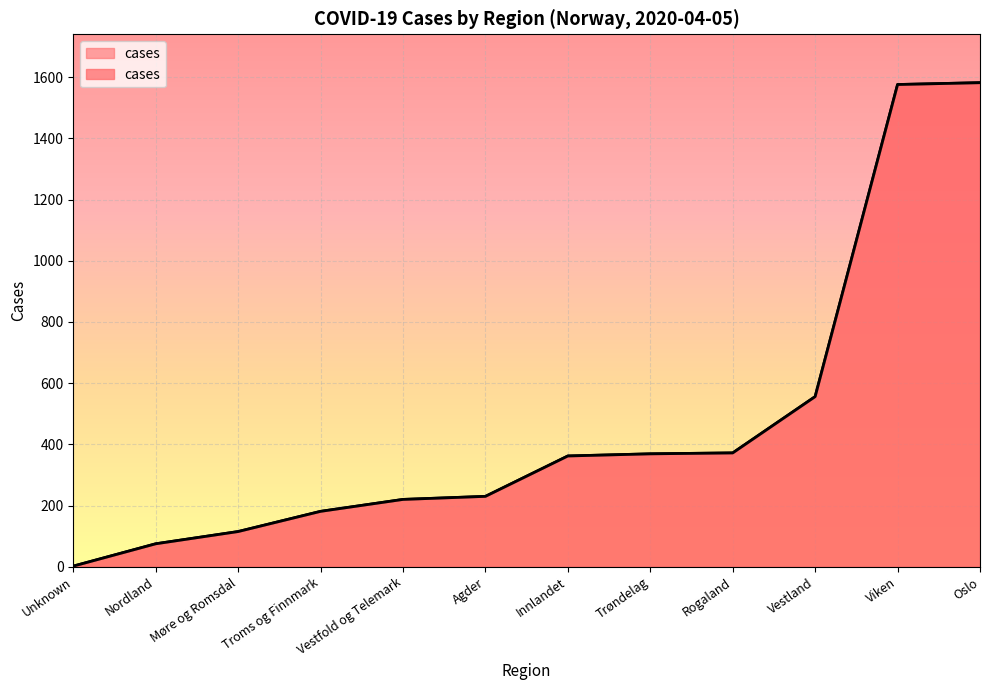

True or false: the data shows 117 at Vestfold og Telemark.

False